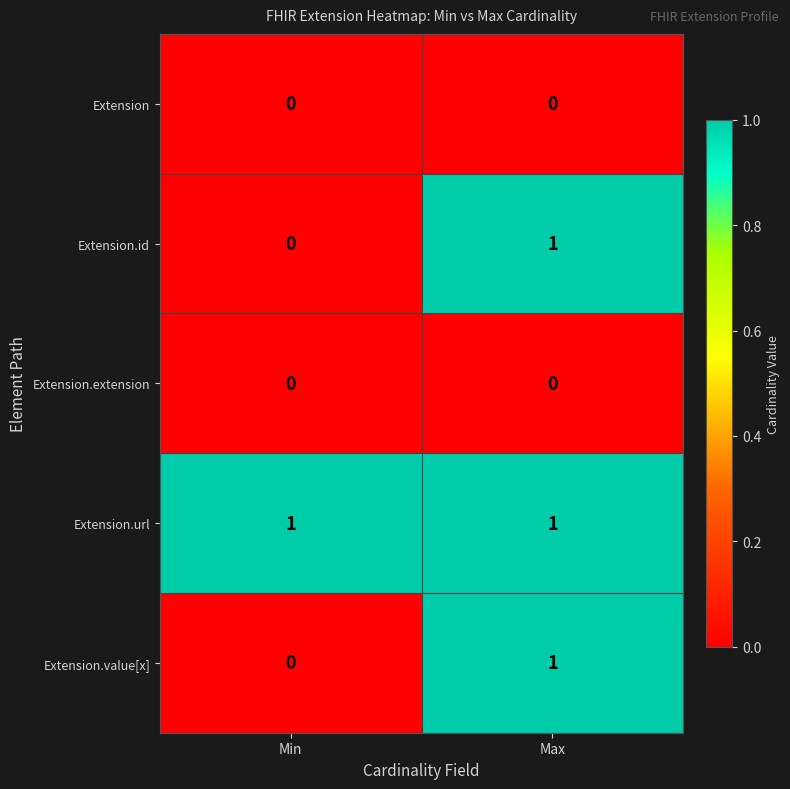

What is the total value across all series at Max?

3